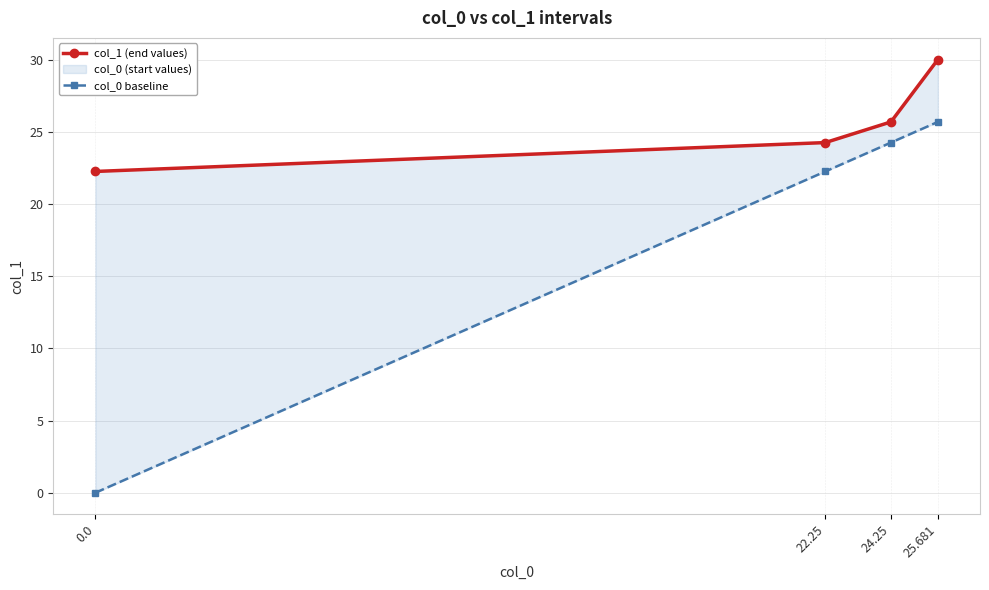

At which label is col_0 baseline closest to 12?

22.25